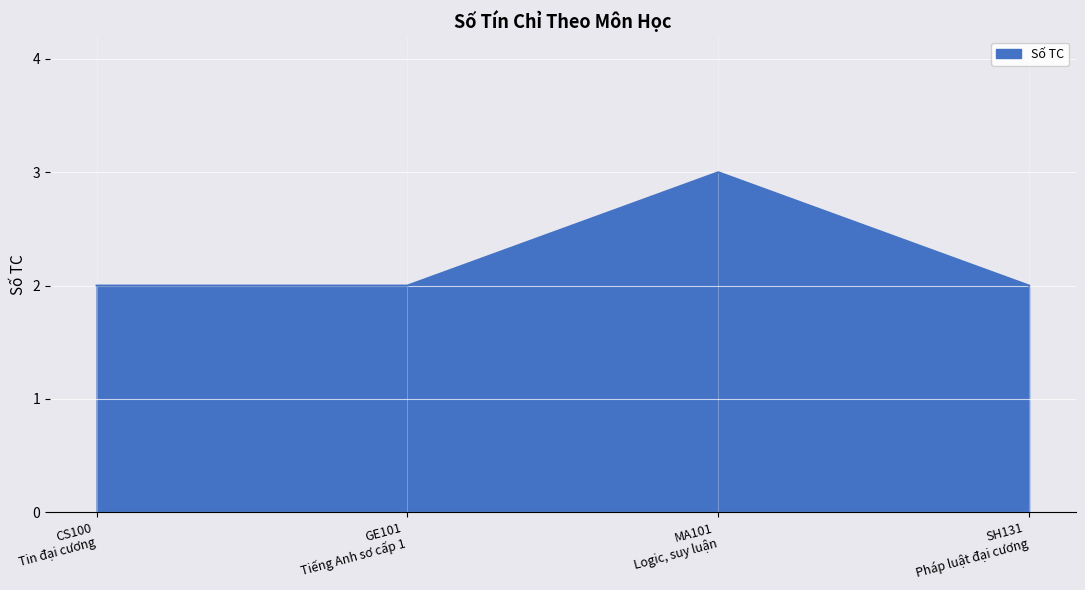

At which category does the chart reach its peak across all series?

MA101
Logic, suy luận